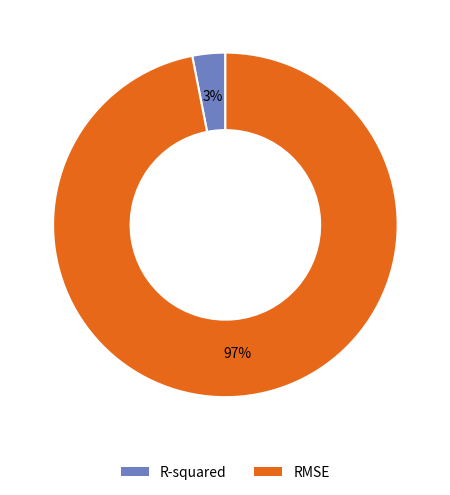

Which has a higher value, R-squared or RMSE?

RMSE